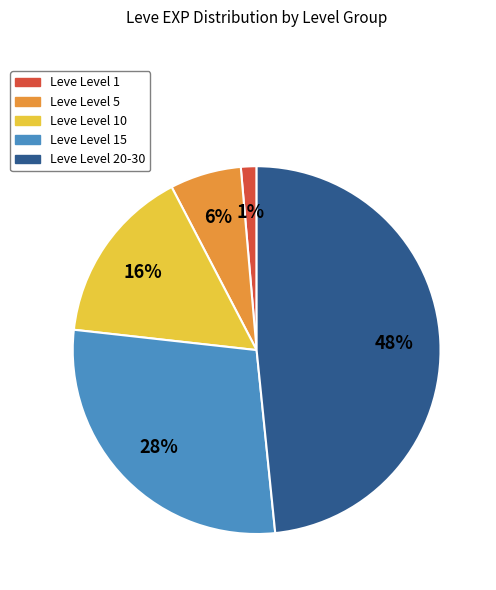

Which category has the biggest portion of the pie?

Leve Level 20-30